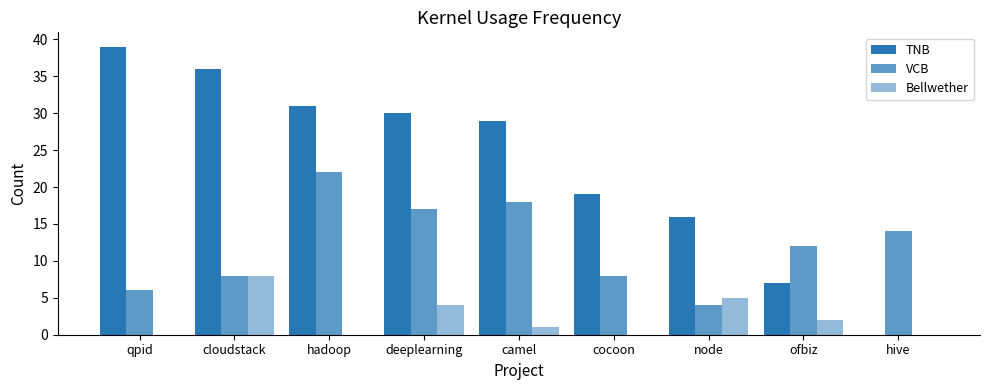

True or false: Bellwether has a value of 8 at cloudstack.

True